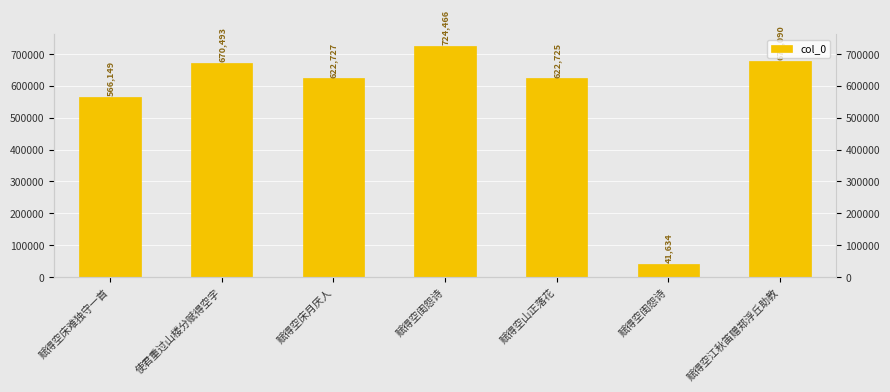

How many data points are less than 622727?

3